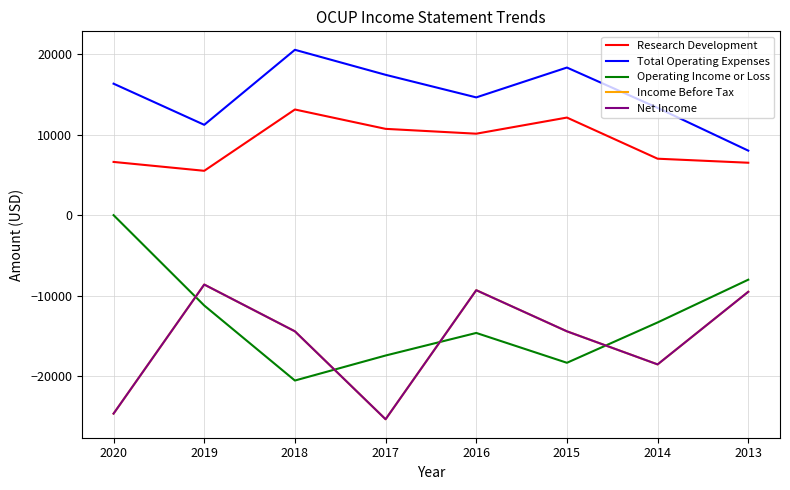

Is this an area chart (filled region under the line)?

No